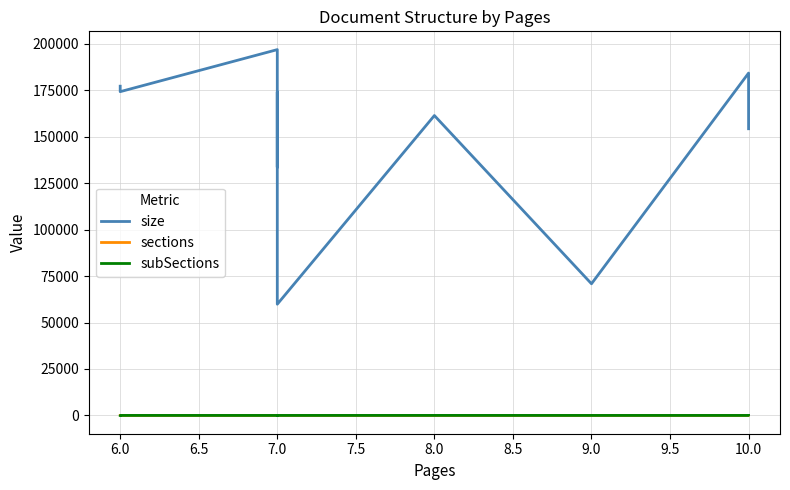

How many lines are shown in the chart?

3